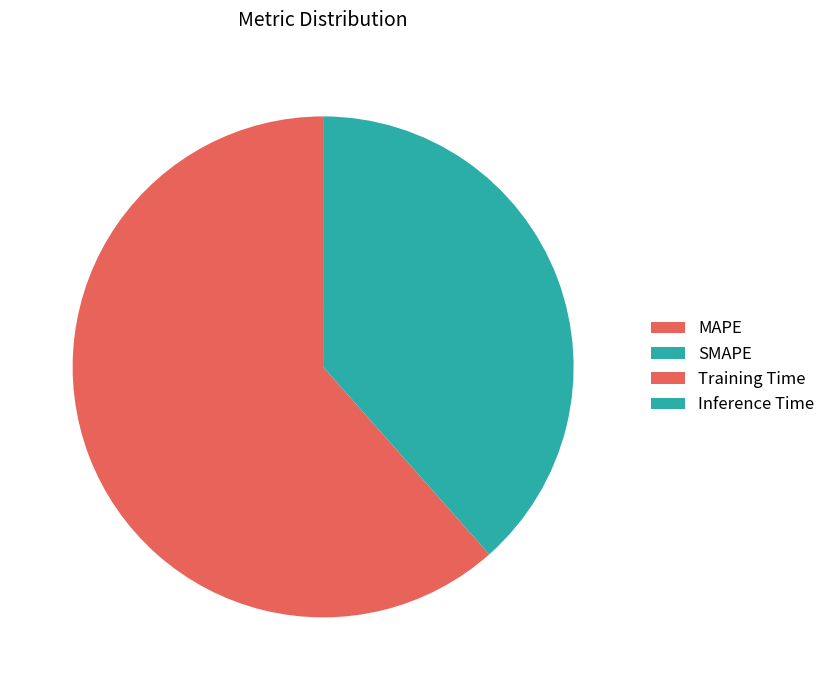

Which slice is the largest?

MAPE